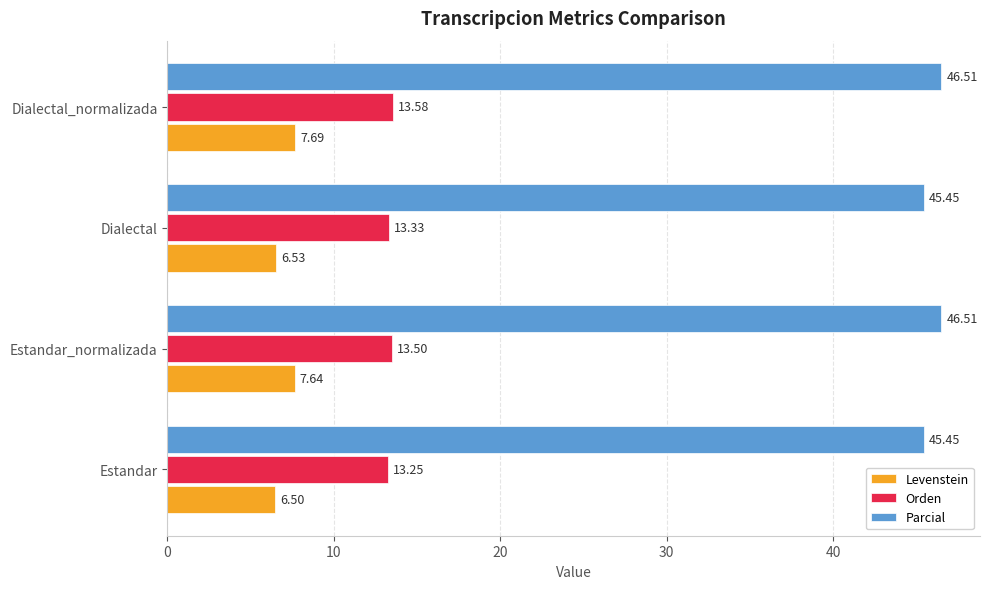

What is the average value of the Orden series?

13.4